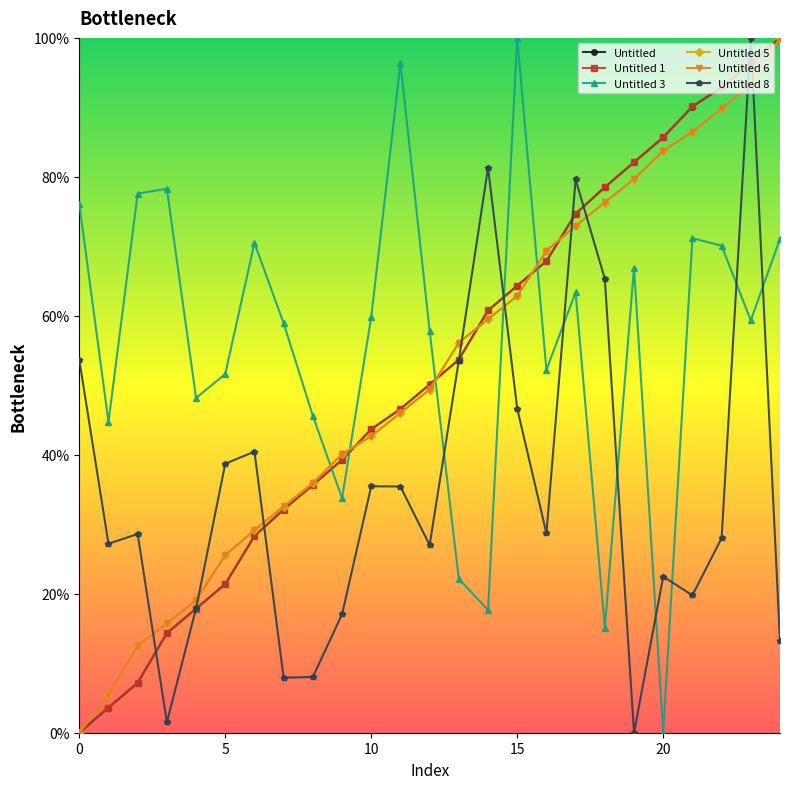

What are all the series names shown in the legend?

Untitled, Untitled 1, Untitled 3, Untitled 5, Untitled 6, Untitled 8